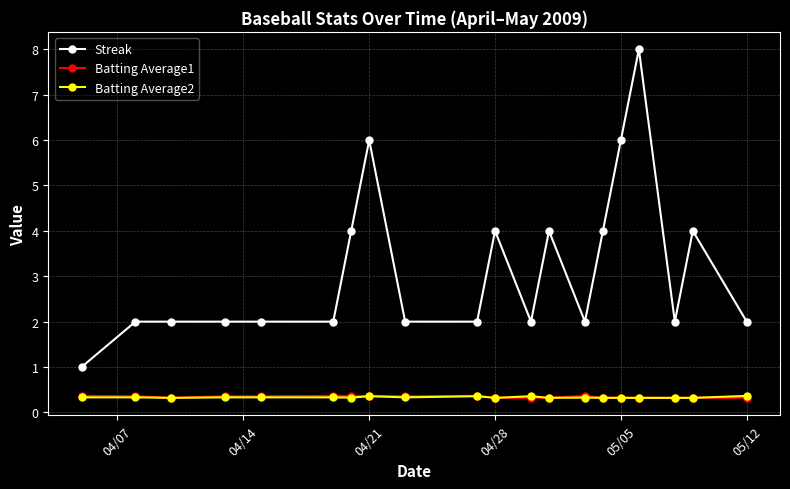

What is the maximum value shown in the chart?

8.0